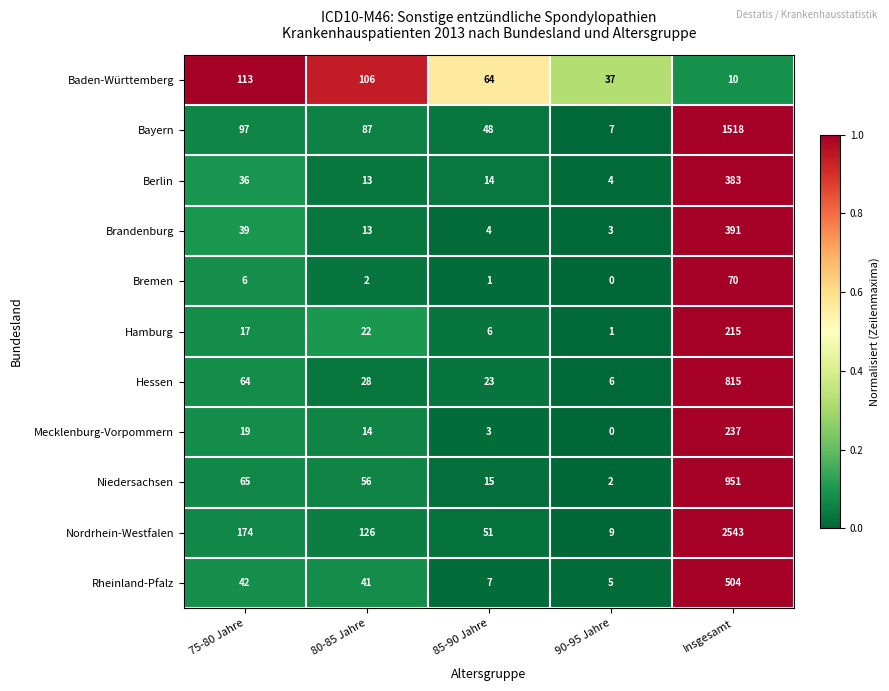

Where does the Bremen series first go above 2?

75-80 Jahre